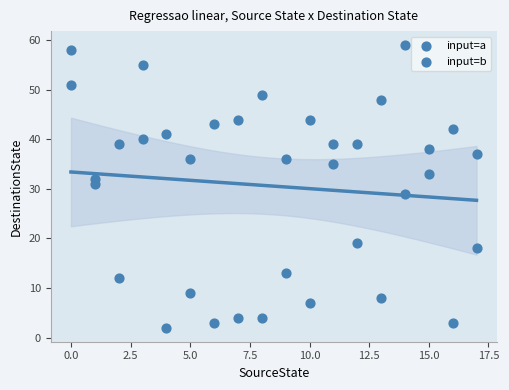

How many data points are displayed?

36